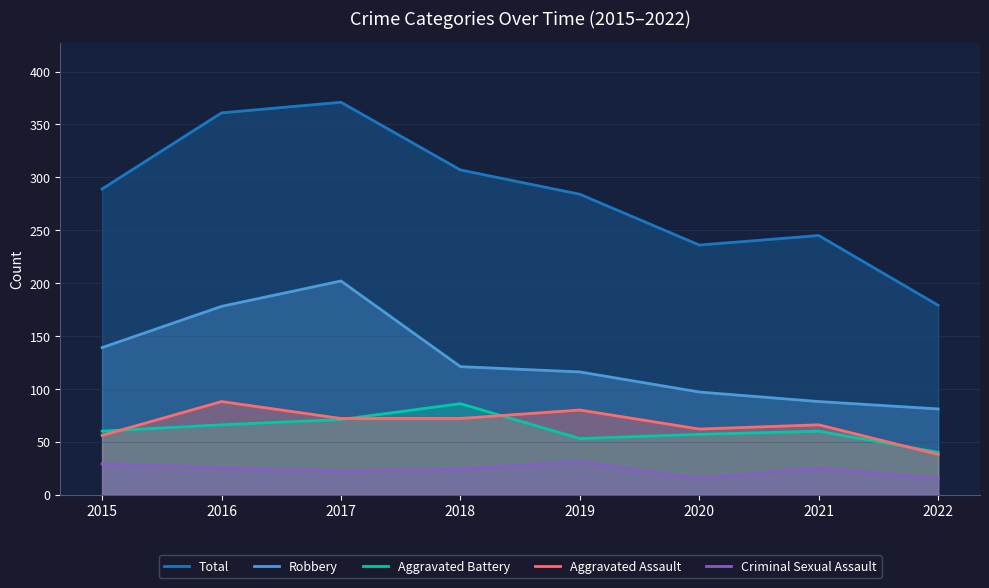

True or false: Total and Robbery cross at least once.

False